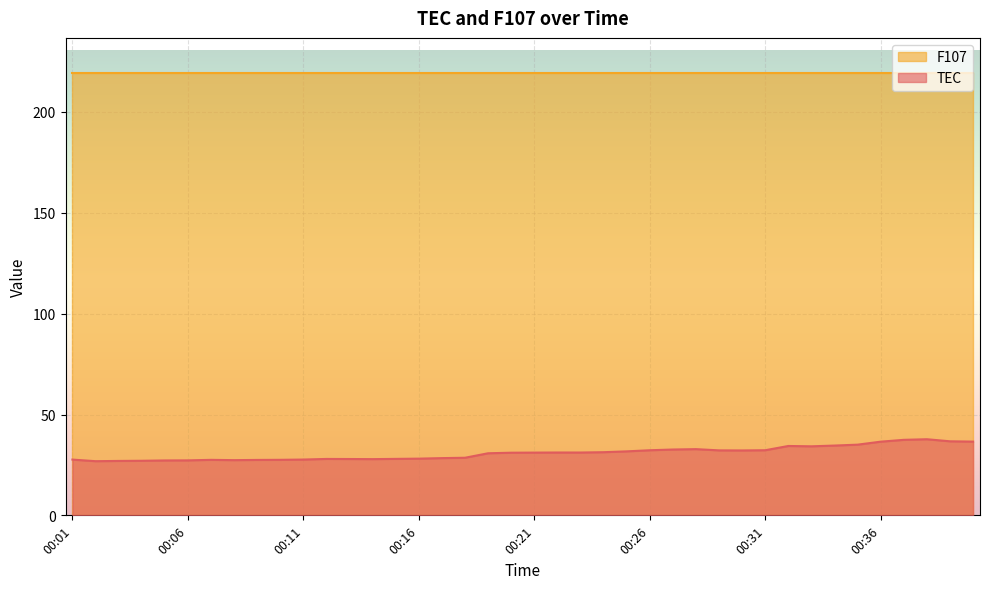

The value at 00:29 is 32.2. True or false?

True